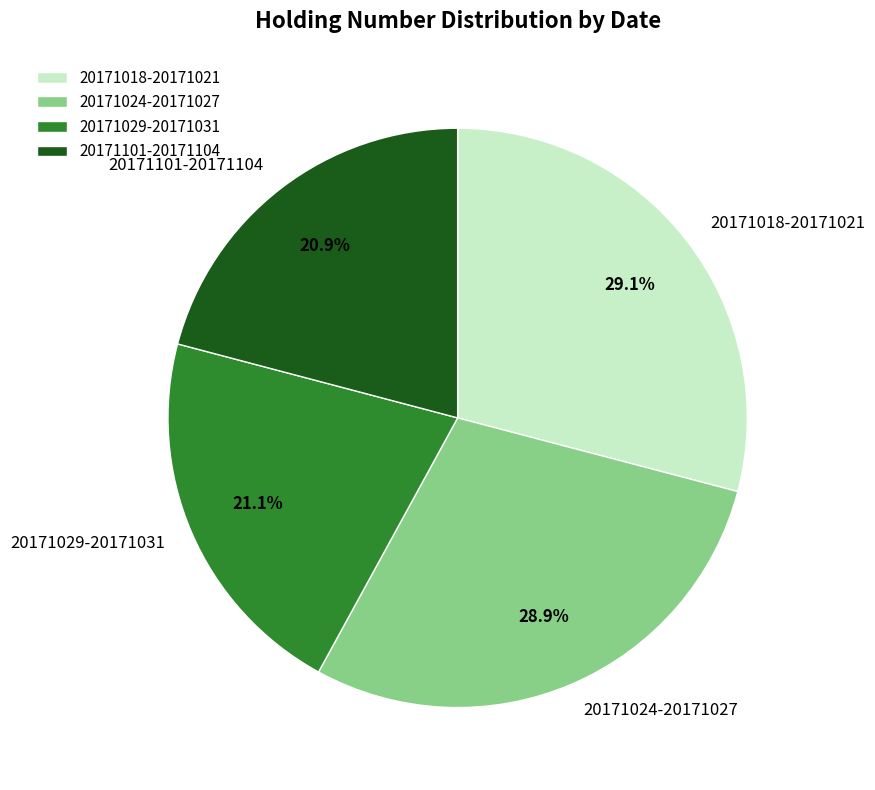

Does any single category account for the majority?

No